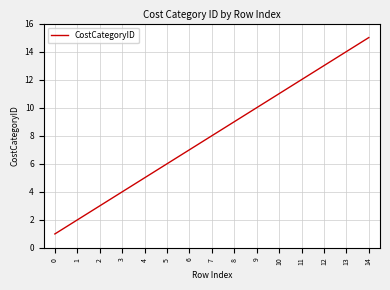

What is the change in value from 0 to 12?

+12